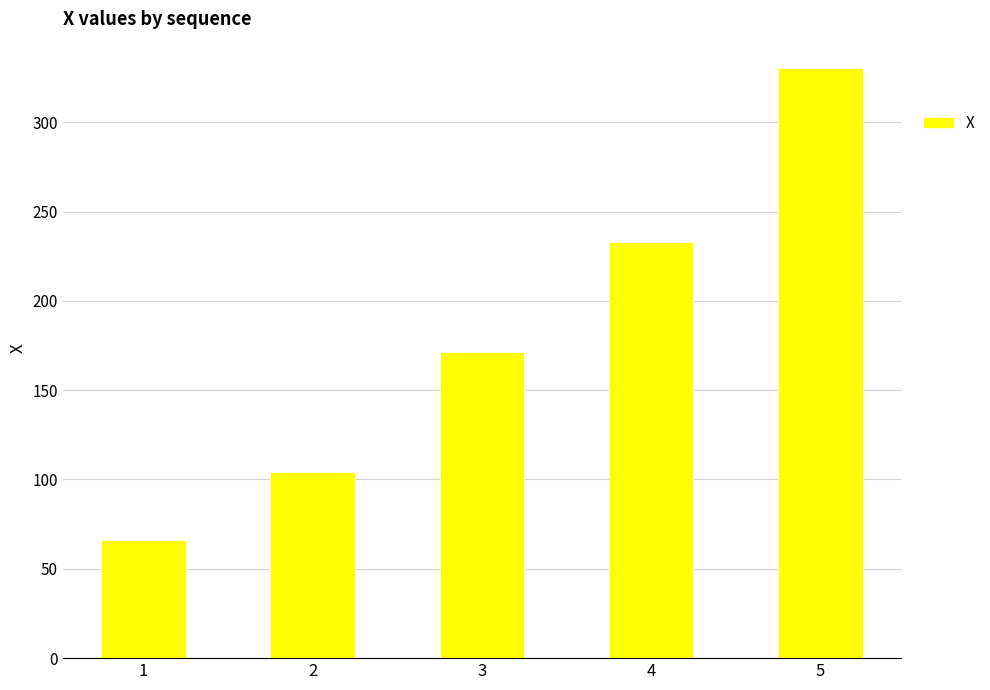

Reading left to right, list all the values displayed in this chart.

1=65.9	2=104.1	3=171.2	4=233.0	5=330.1